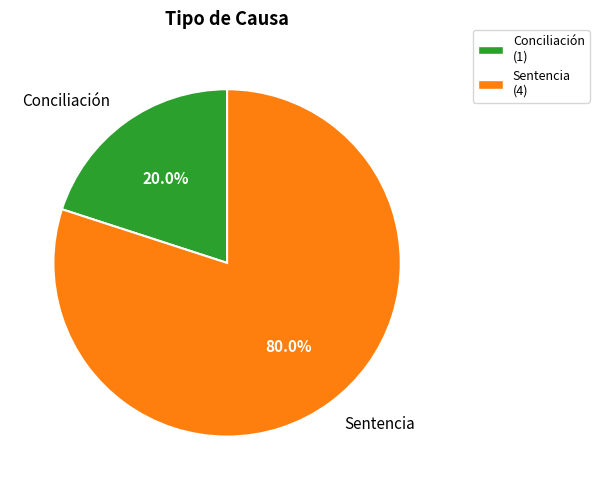

Is the sum of Sentencia and Conciliación greater than half?

Yes